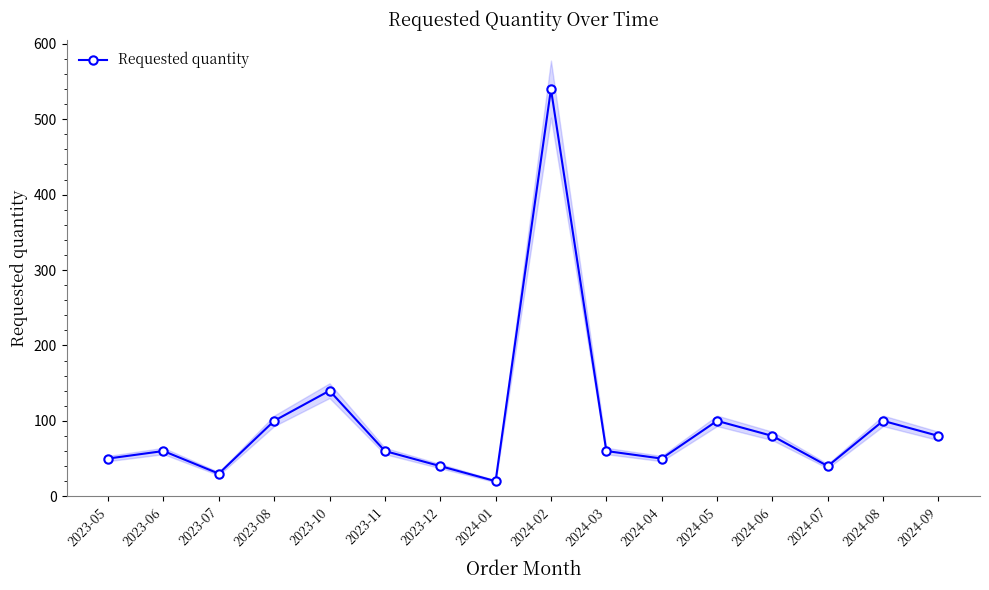

What is the average value?

97